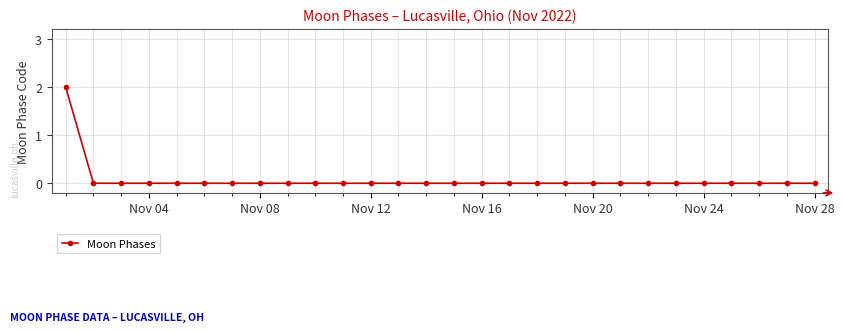

Reading left to right, what are all the values shown in this chart?

2	0	0	0	0	0	0	0	0	0	0	0	0	0	0	0	0	0	0	0	0	0	0	0	0	0	0	0